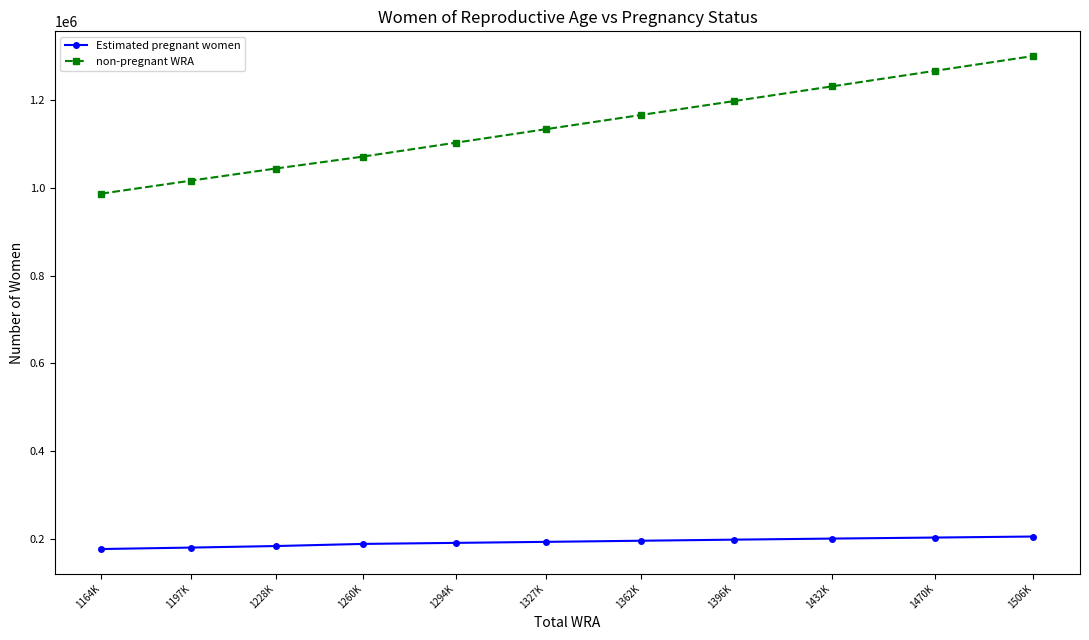

True or false: non-pregnant WRA and Estimated pregnant women intersect in this chart.

False